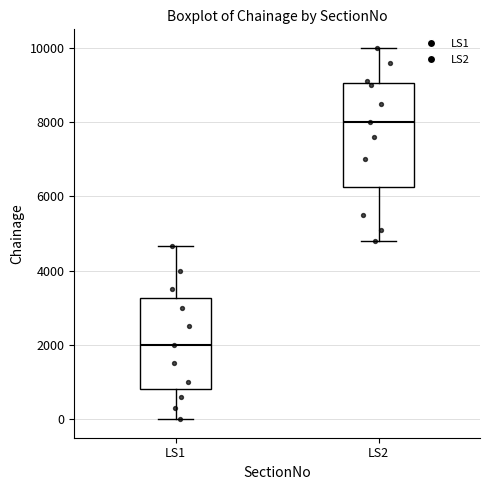

Which box is the tallest, from its lower edge to its upper edge?

LS2